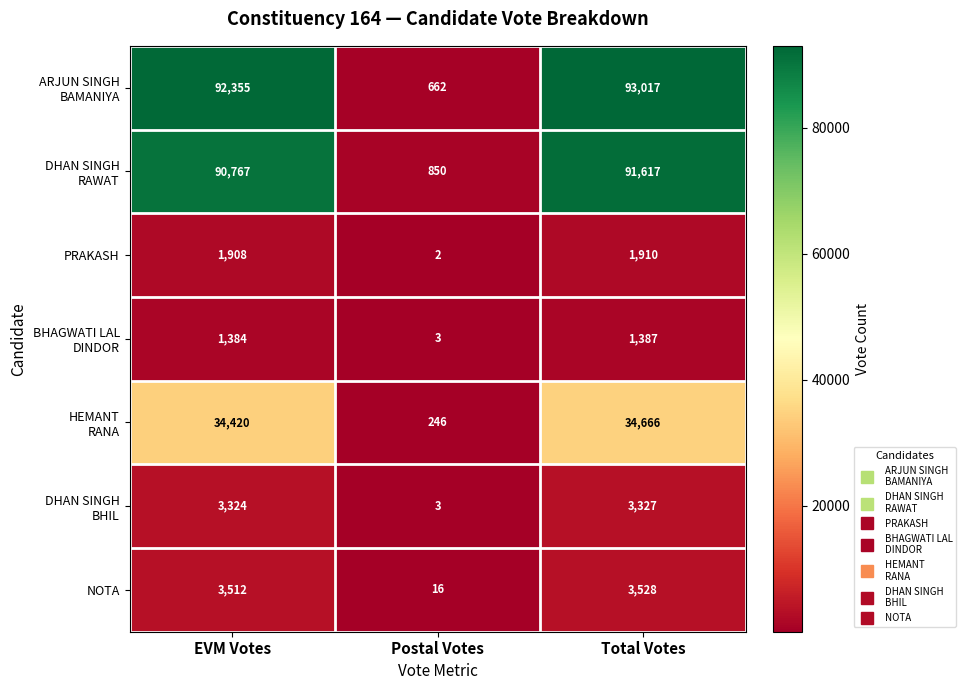

List the labels in order of PRAKASH value, smallest first.

Postal Votes, EVM Votes, Total Votes